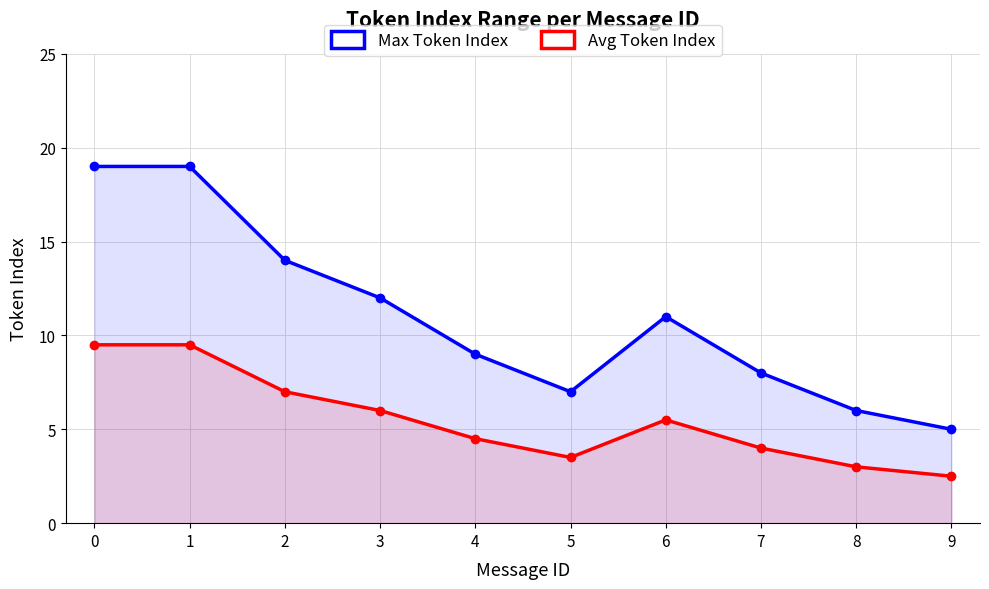

What is the difference between the maximum and second lowest values in the Avg Token Index series?

6.5